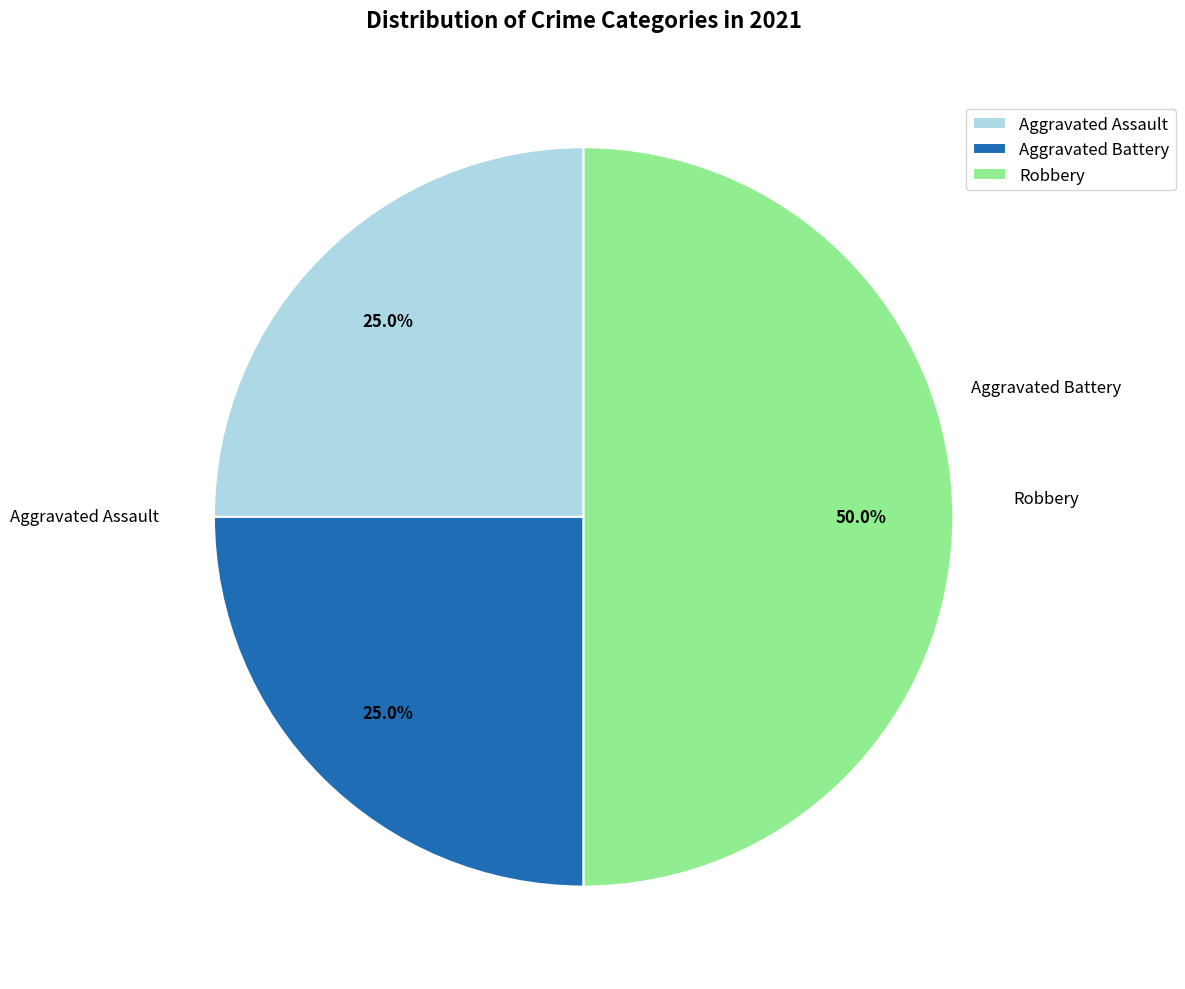

What portion of the pie excludes Aggravated Assault?

75.0%